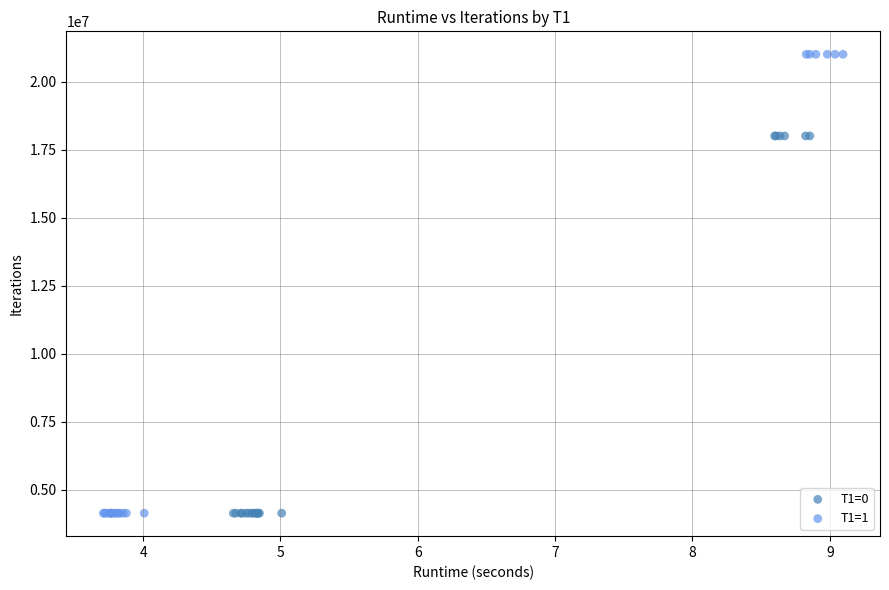

Which series reaches the maximum Y coordinate?

T1=1